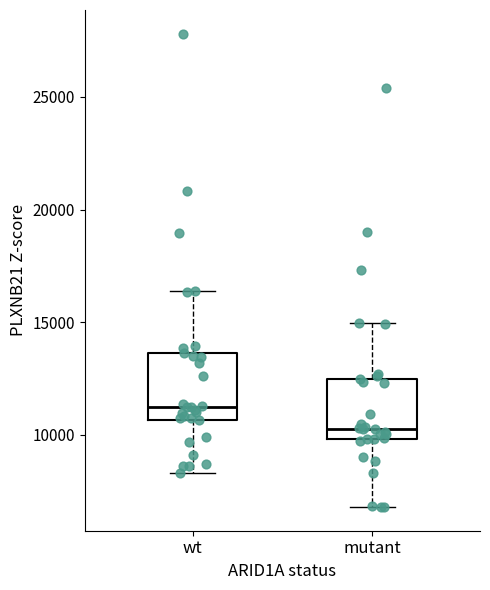

Where does the median line of the box for wt sit on the y-axis? The values are not printed on the chart, so give them approximately, as read against the axis.

11000